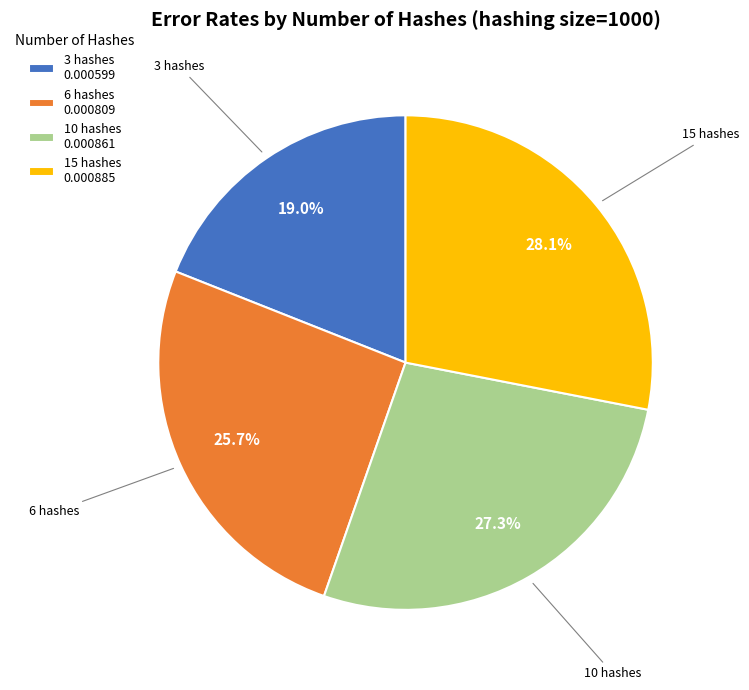

What percentage is NOT represented by 15 hashes?

71.9%